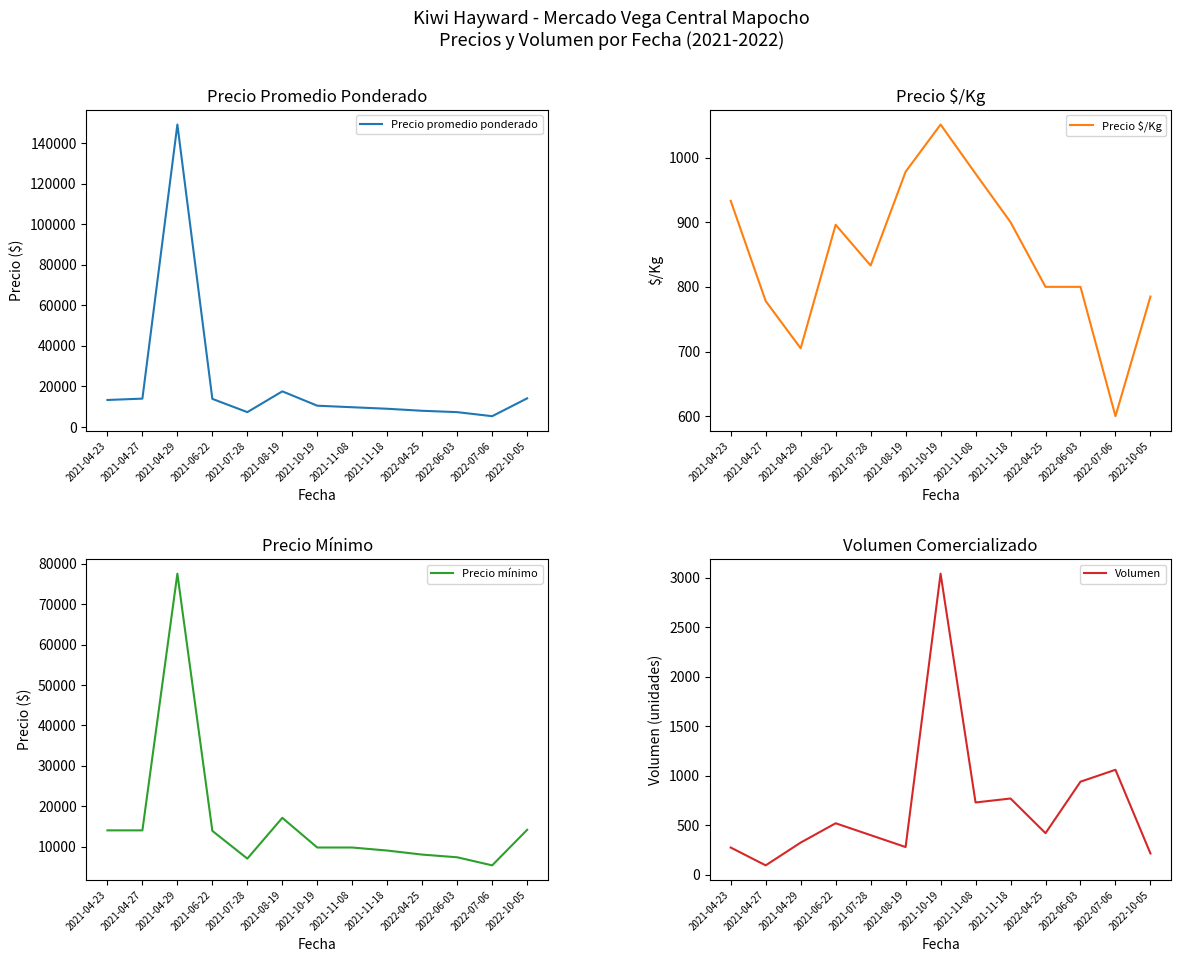

What is the maximum value shown in the chart?

149250